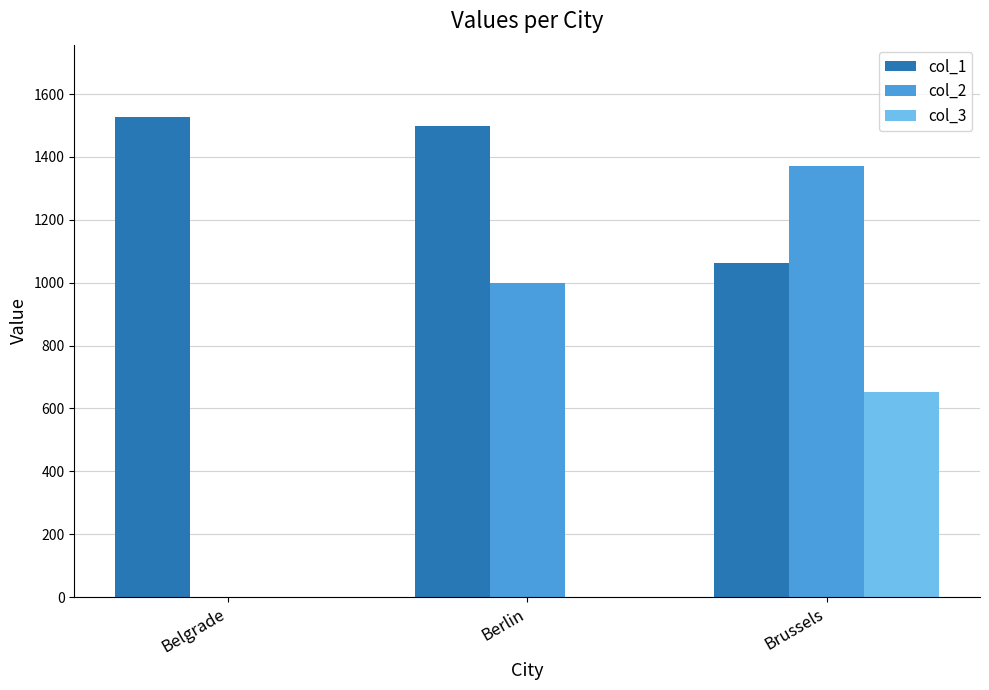

Which series has the largest range (max minus min)?

col_2